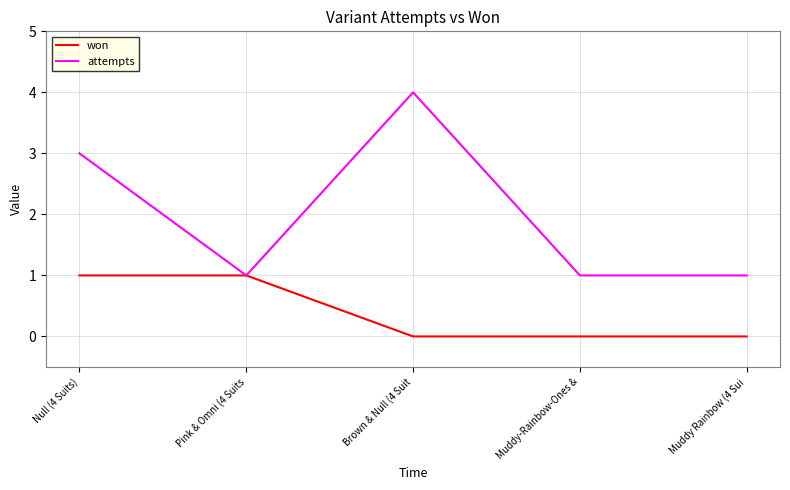

What is the difference between the won values at Muddy Rainbow (4 Sui and Null (4 Suits)?

1